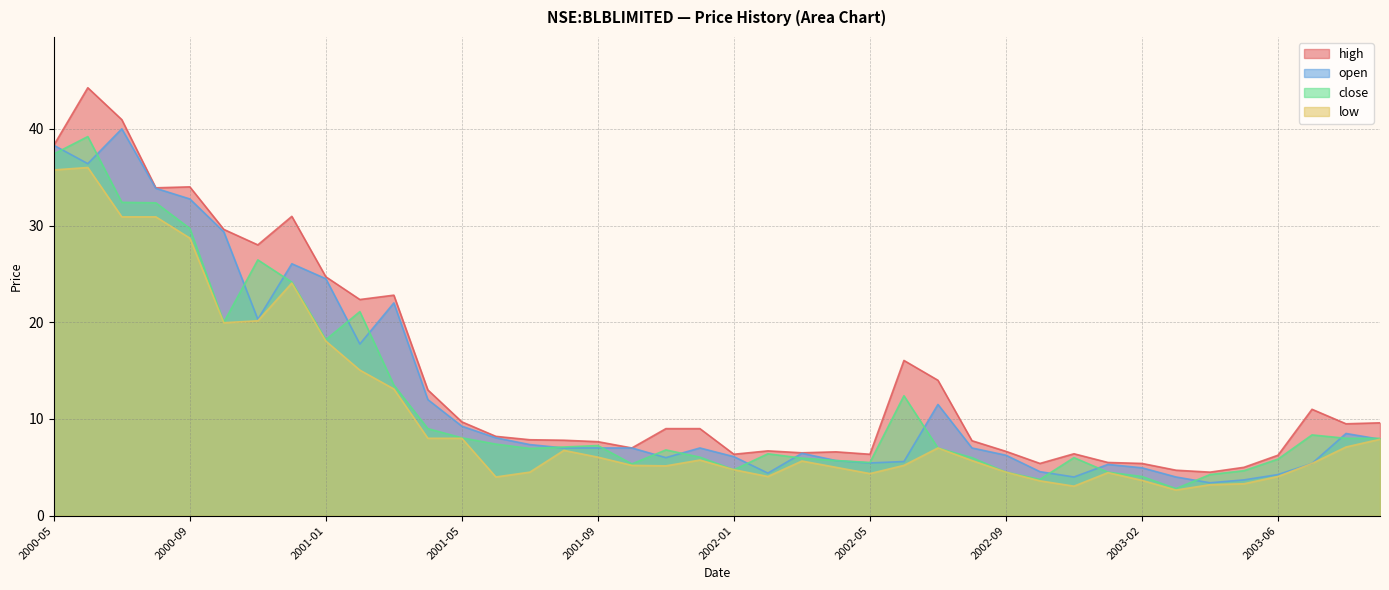

Reading left to right, list all the values displayed in this chart.

high: 38.3	44.2	41.0	33.9	34.0	29.6	28.0	31.0	24.7	22.4	22.8	13.0	9.7	8.2	7.8	7.8	7.7	7.0	9.0	9.0	6.3	6.7	6.5	6.6	6.3	16.0	14.0	7.8	6.7	5.4	6.4	5.5	5.4	4.7	4.5	5.0	6.2	11.0	9.5	9.6
open: 38.3	36.4	40.0	33.8	32.8	29.4	20.3	26.0	24.5	17.8	22.0	12.0	9.2	8.1	7.3	7.0	7.0	7.0	6.0	7.0	6.1	4.4	6.5	5.7	5.5	5.6	11.5	7.0	6.2	4.5	4.0	5.3	5.0	4.0	3.4	3.7	4.2	5.4	8.5	7.9
close: 37.4	39.2	32.4	32.3	29.7	20.0	26.5	24.1	18.2	21.1	13.5	9.0	8.1	7.4	7.0	7.1	7.2	5.3	6.8	6.0	4.8	6.4	6.0	5.7	5.5	12.4	7.0	6.0	4.5	3.8	6.0	4.5	4.0	2.8	4.2	4.7	5.8	8.3	8.0	8.0
low: 35.8	36.0	30.9	30.9	28.7	20.0	20.1	24.0	18.0	15.1	13.1	8.0	8.0	4.0	4.5	6.8	6.0	5.2	5.2	5.8	4.8	4.0	5.7	5.0	4.3	5.2	7.0	5.7	4.5	3.6	3.0	4.5	3.6	2.6	3.2	3.3	4.0	5.4	7.1	7.9